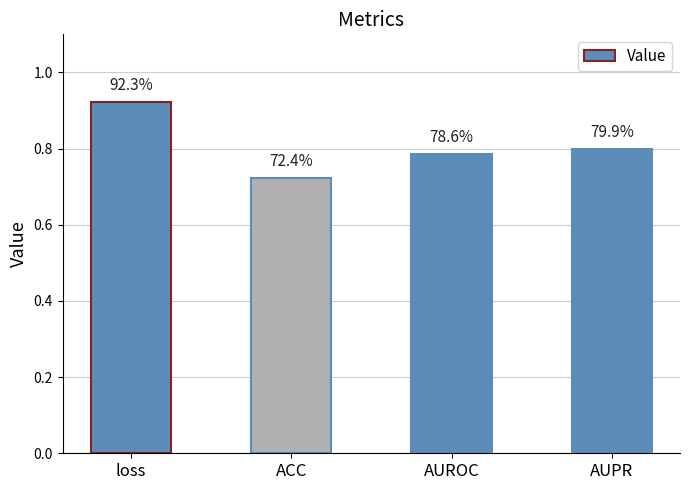

True or false: the data shows 0.9 at loss.

True